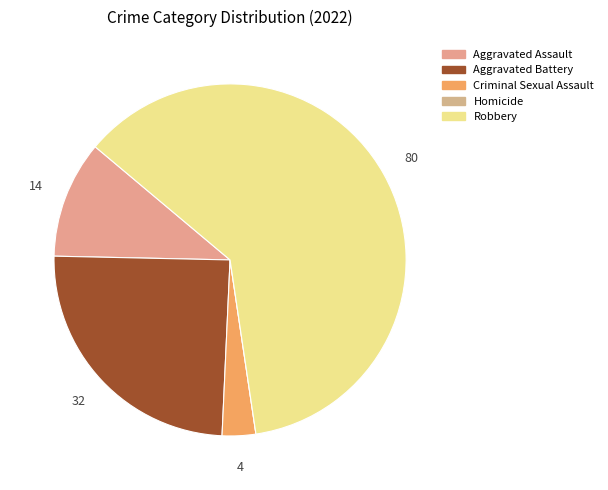

Is the sum of Homicide and Aggravated Assault greater than half?

No